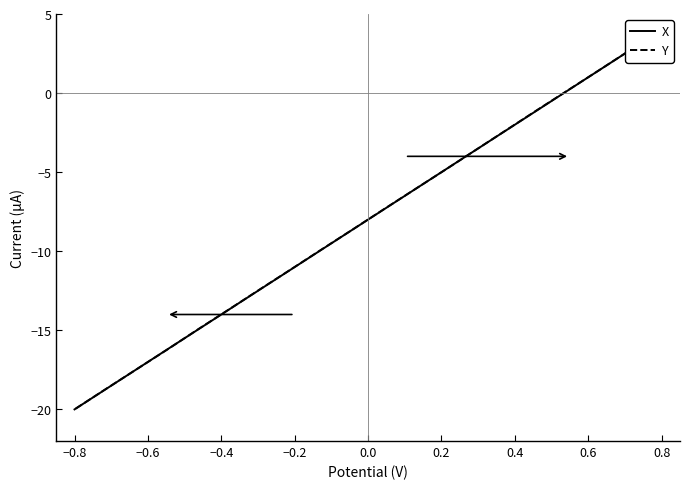

Is the value of Y at 18 greater than the value of X at 19?

Yes